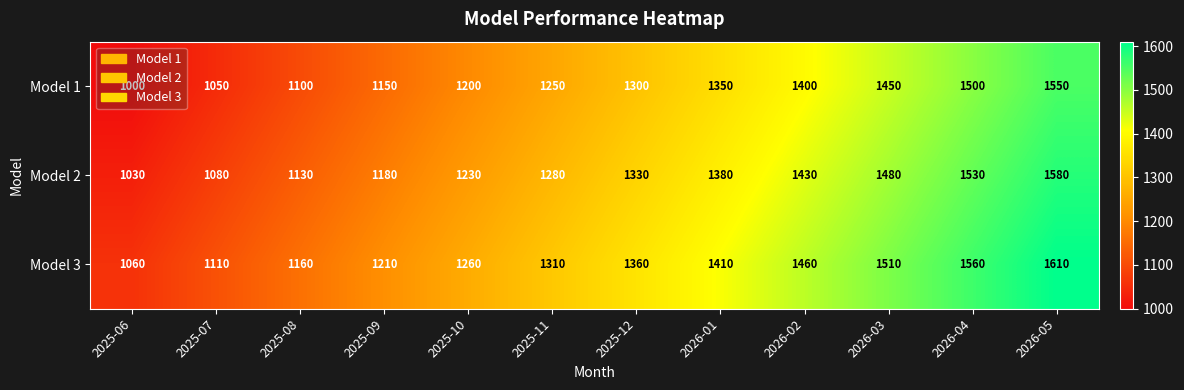

What is the difference between the second highest and minimum values in the Model 1 series?

500